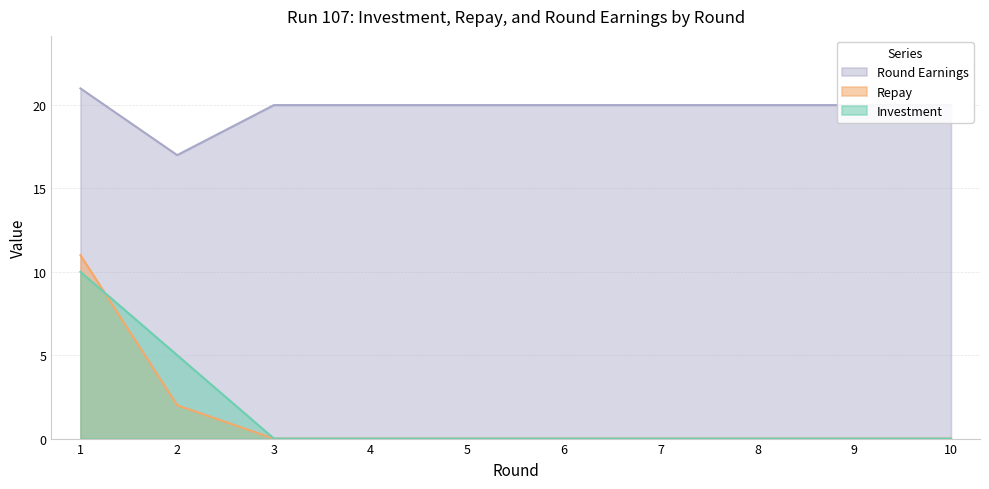

What is the difference between the round_earnings values at 10 and 1?

1